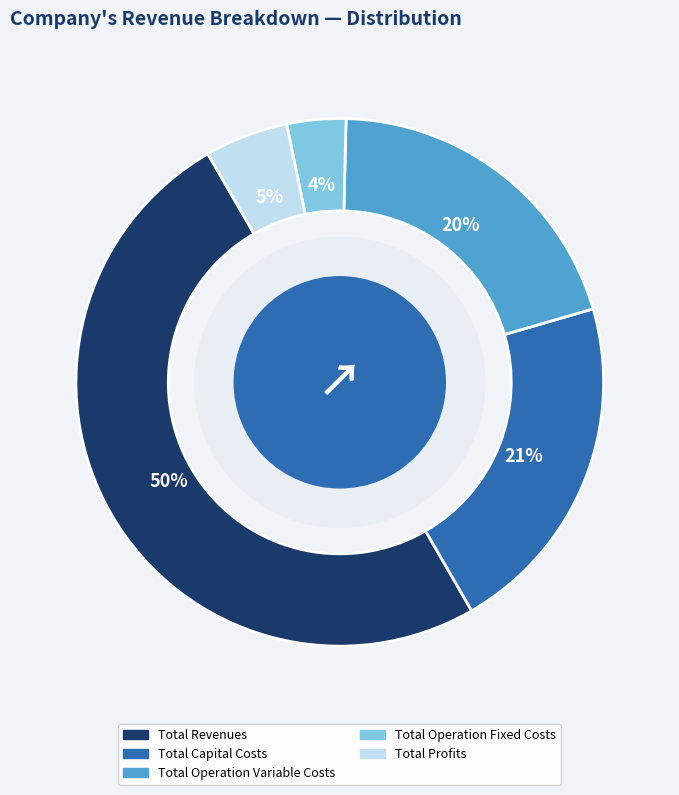

Rank the categories by value from highest to lowest.

Total Revenues, Total Capital Costs, Total Operation Variable Costs, Total Profits, Total Operation Fixed Costs